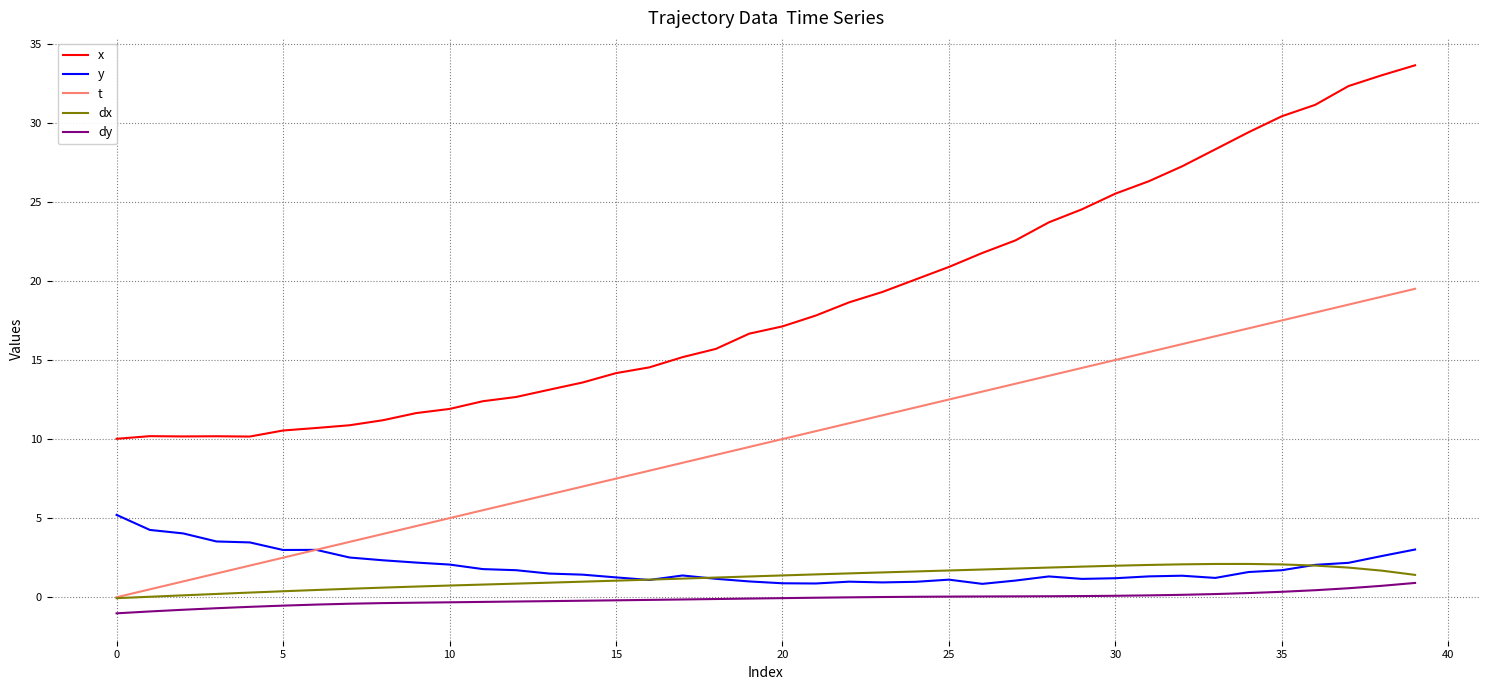

Which series has the widest spread of values?

x